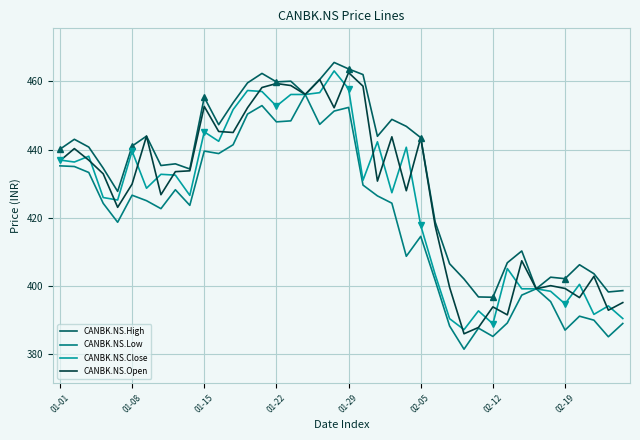

What is the sum of all CANBK.NS.High values?

17315.5